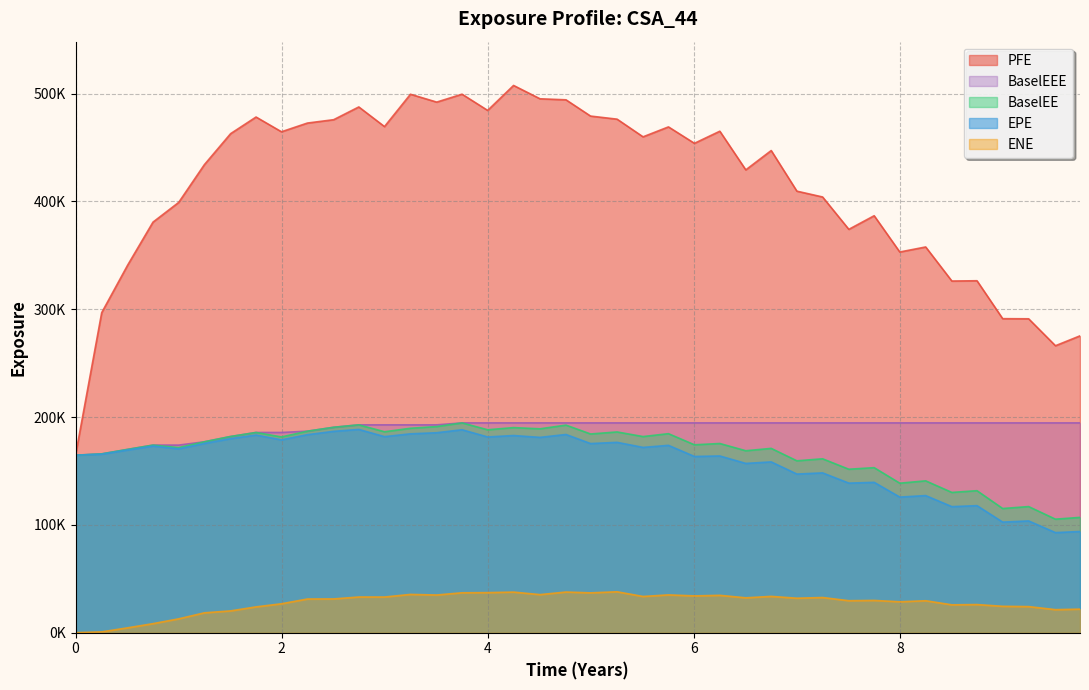

What is the maximum value shown in the chart?

507628.0